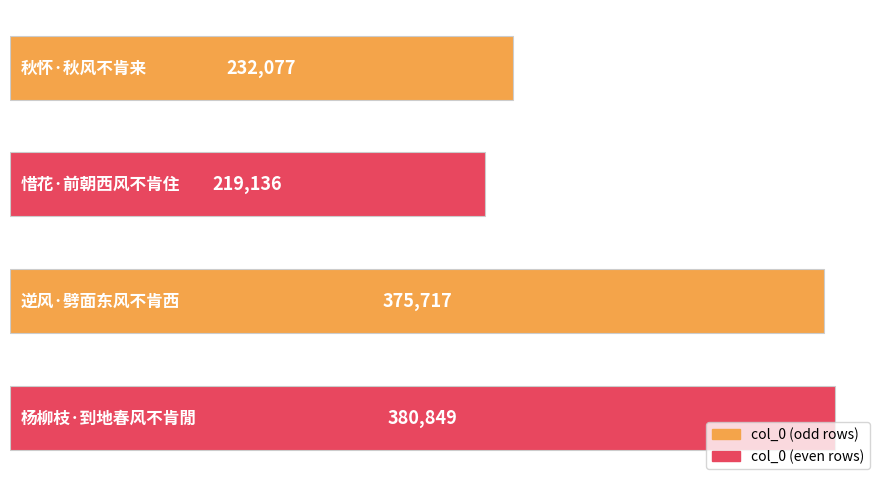

What is the smallest value displayed?

219136